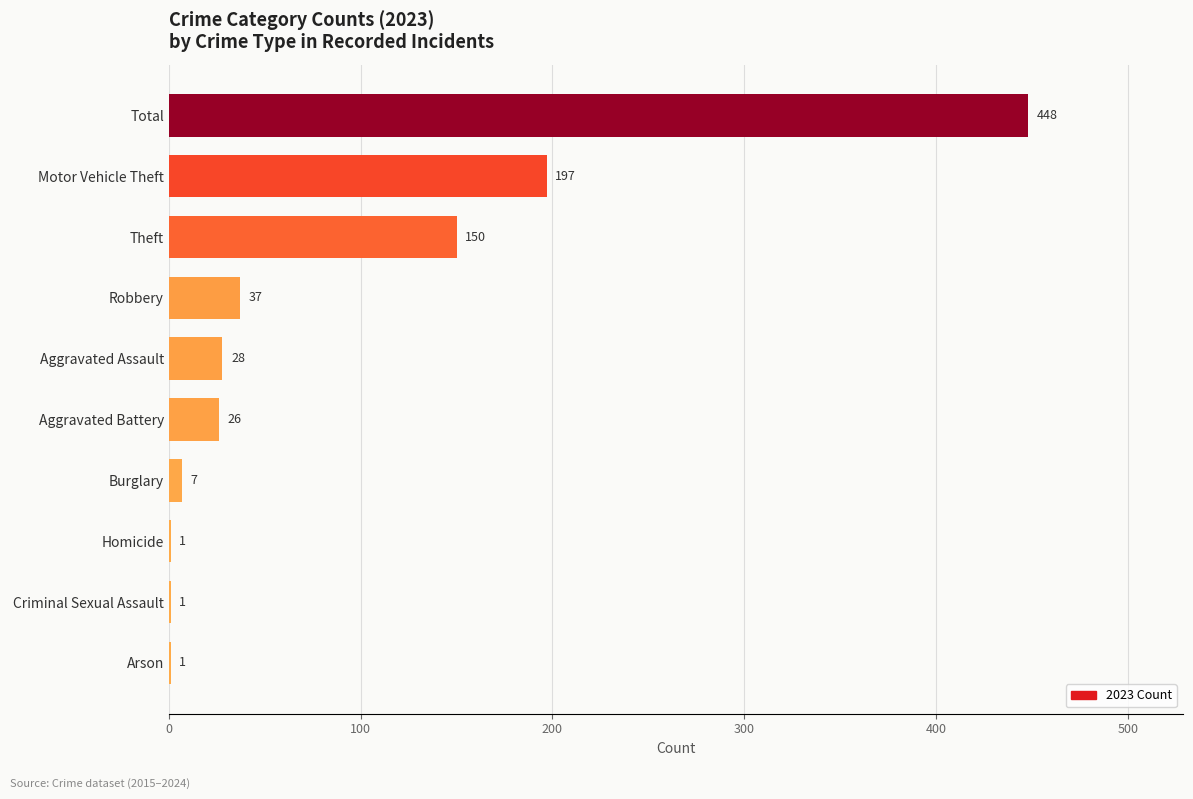

Reading bottom to top, extract all data points from this chart.

Arson=1	Criminal Sexual Assault=1	Homicide=1	Burglary=7	Aggravated Battery=26	Aggravated Assault=28	Robbery=37	Theft=150	Motor Vehicle Theft=197	Total=448